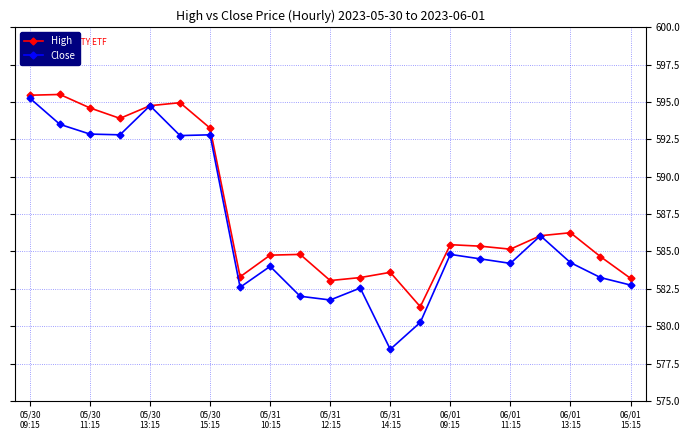

What is the maximum value shown in the chart?

595.5